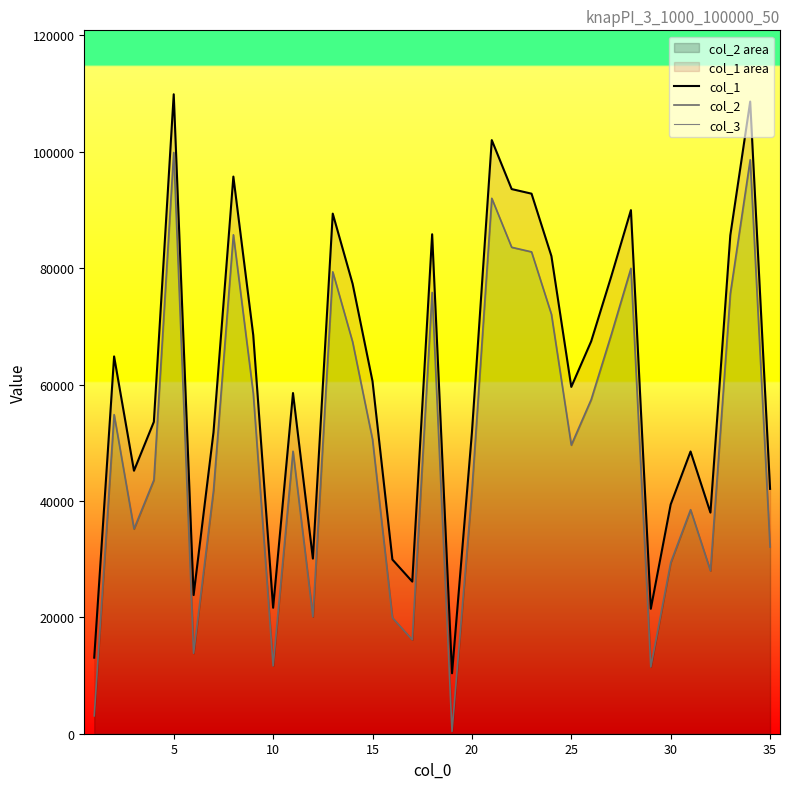

How many data points in col_2 are less than 49598?

17